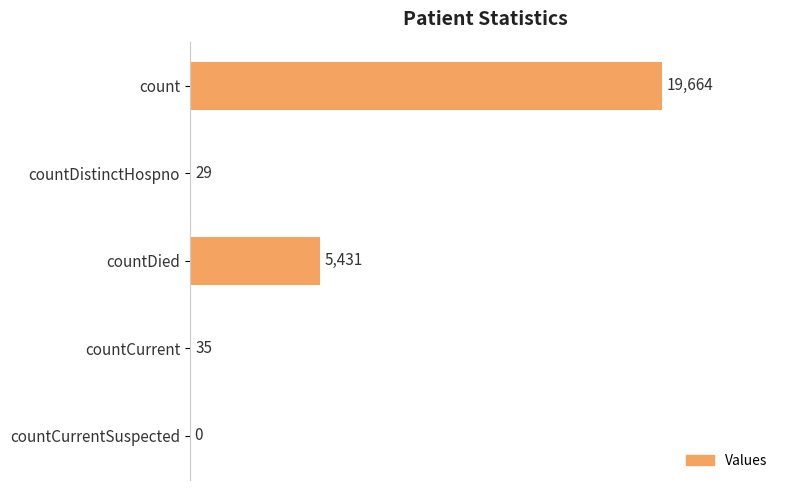

The value at countCurrent is 35. True or false?

True